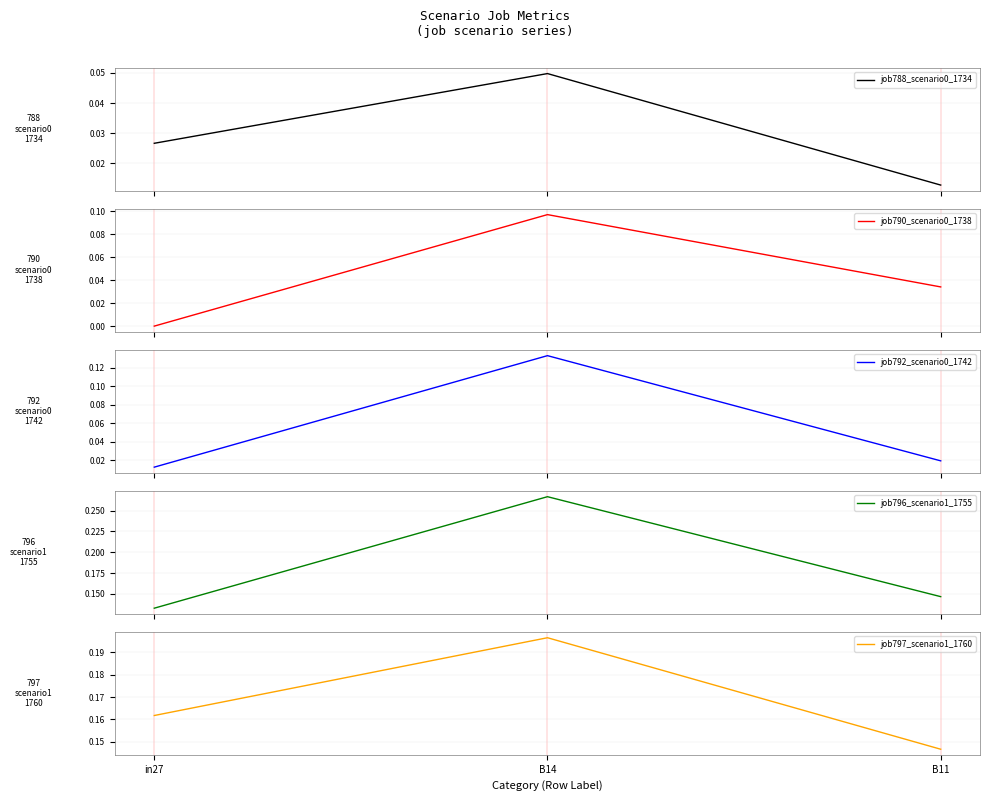

How many values in job790_scenario0_1738 are above zero?

2